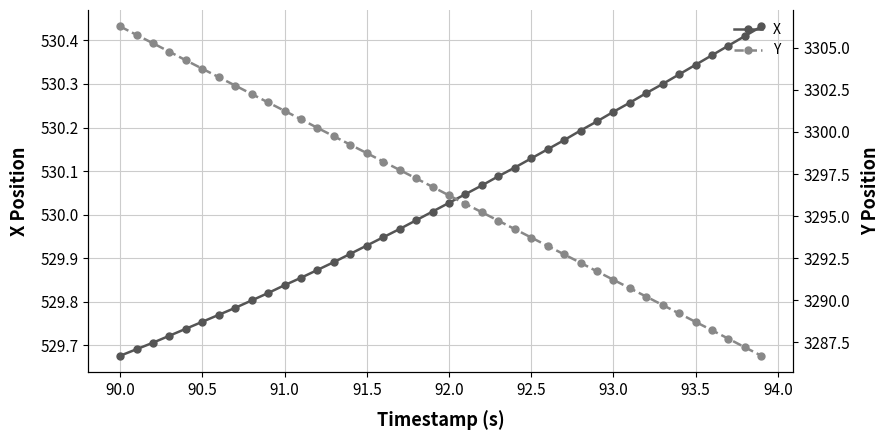

List the series in order of their peak value, highest first.

Y, X